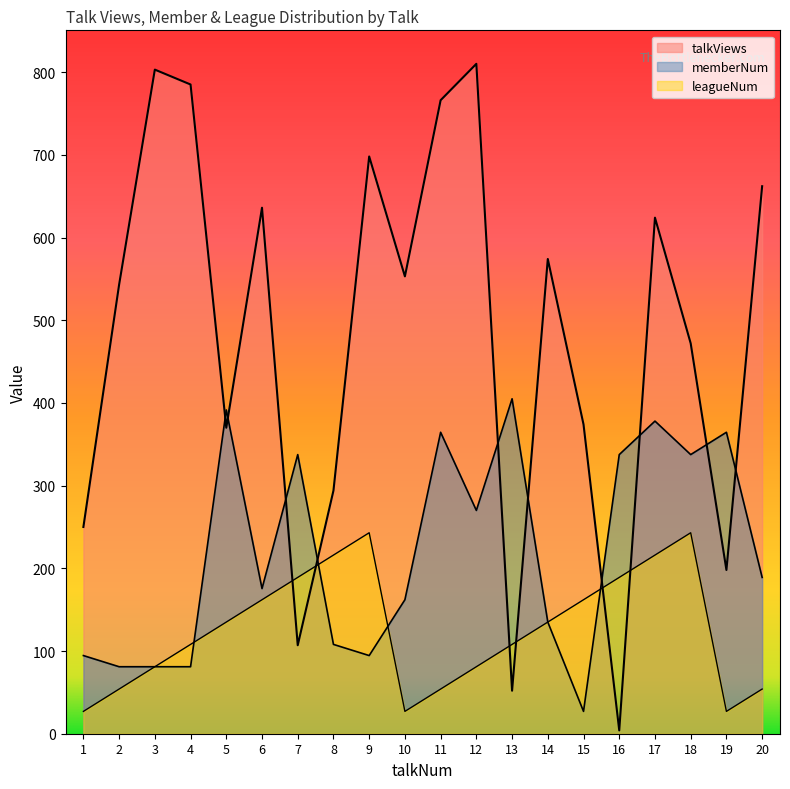

The value of talkViews at 7 is 107.0. True or false?

True